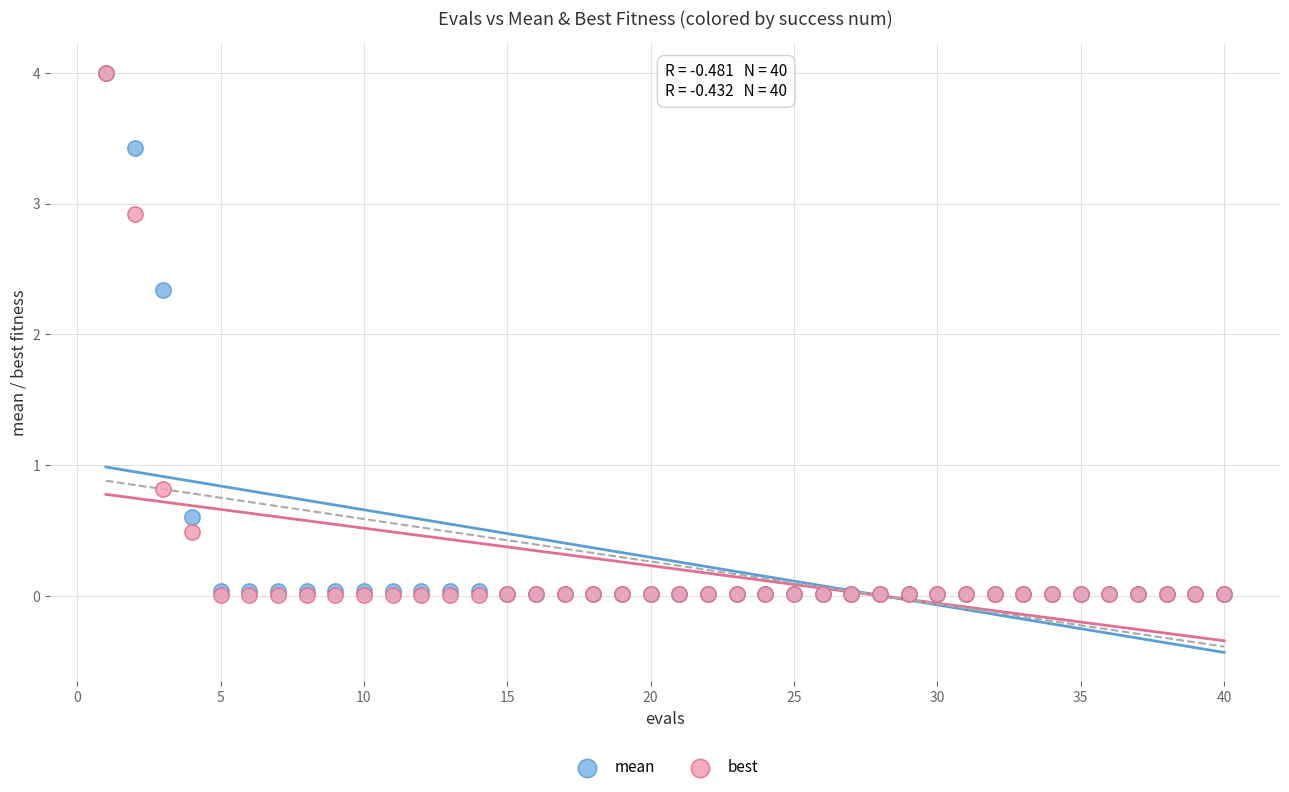

In the best series, what Y value is closest to 2?

2.9